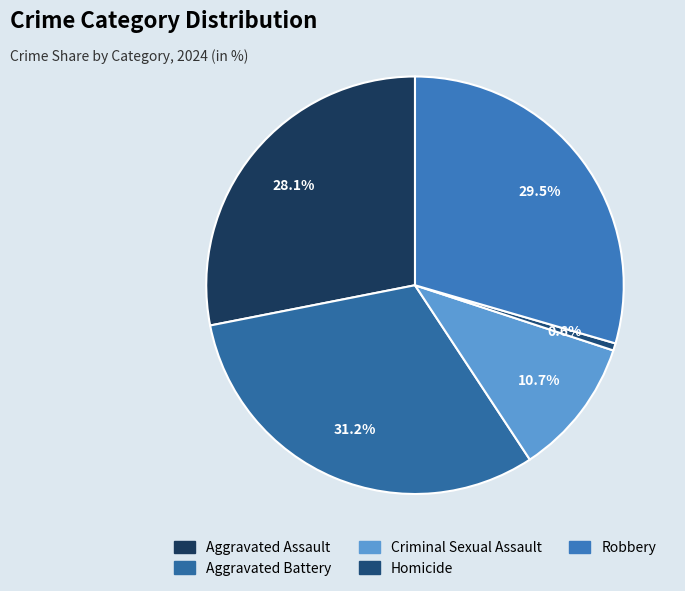

To the nearest percent, what is the average slice percentage?

20%